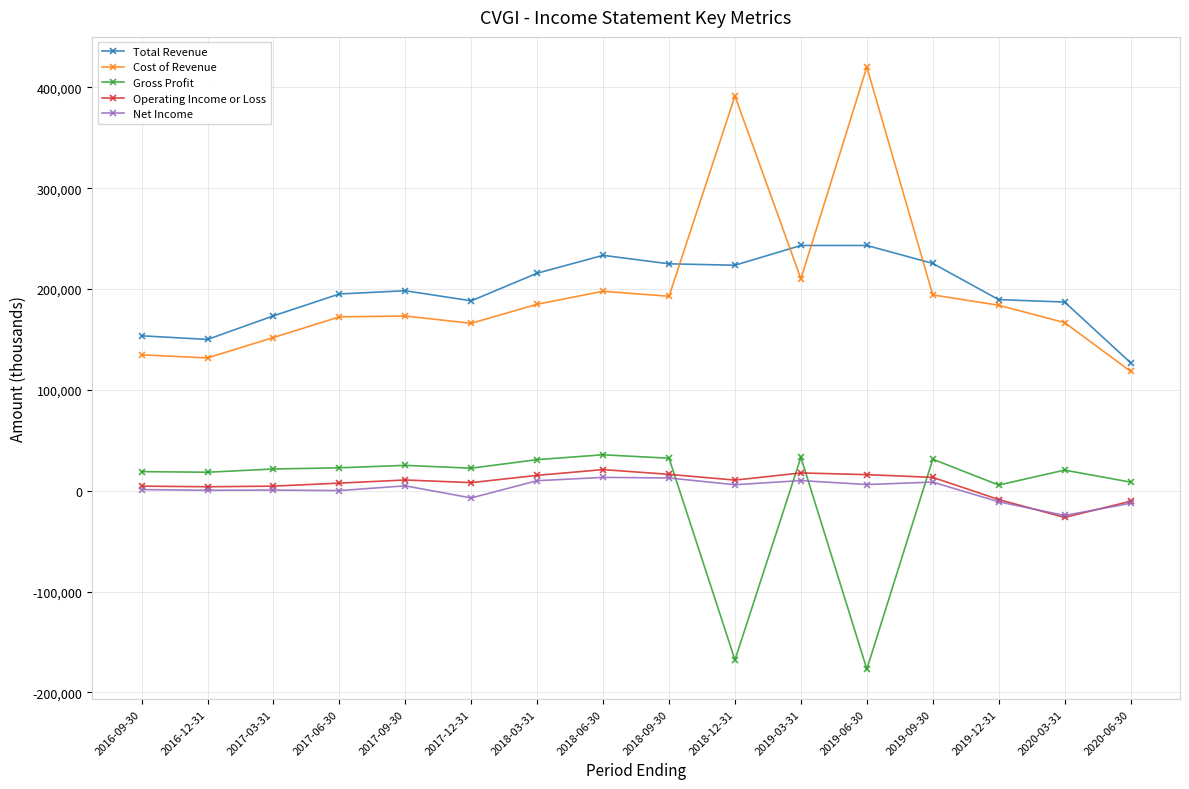

Does the chart display data point markers on the line(s)?

Yes